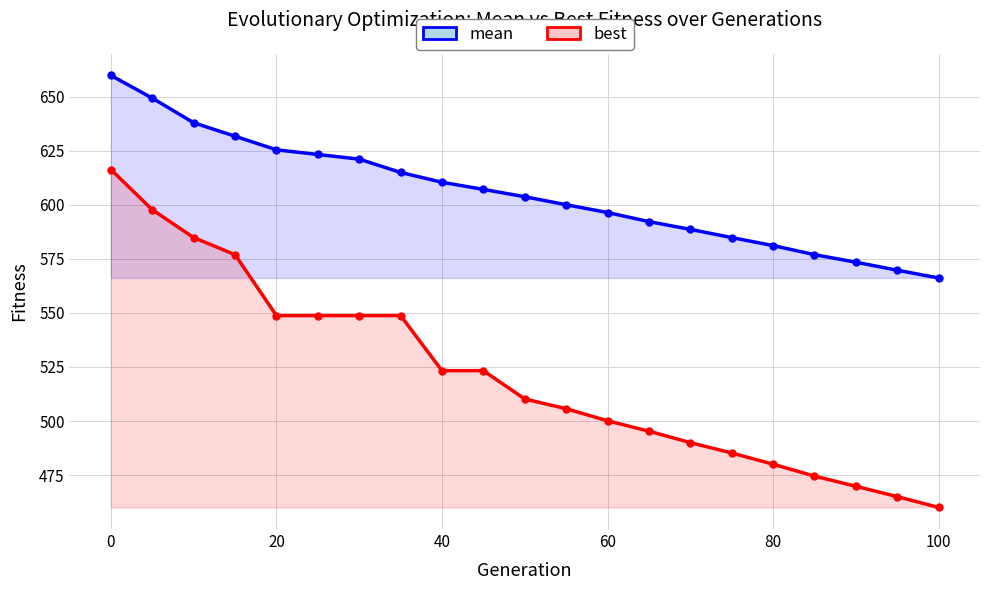

What is the minimum value for mean?

566.2